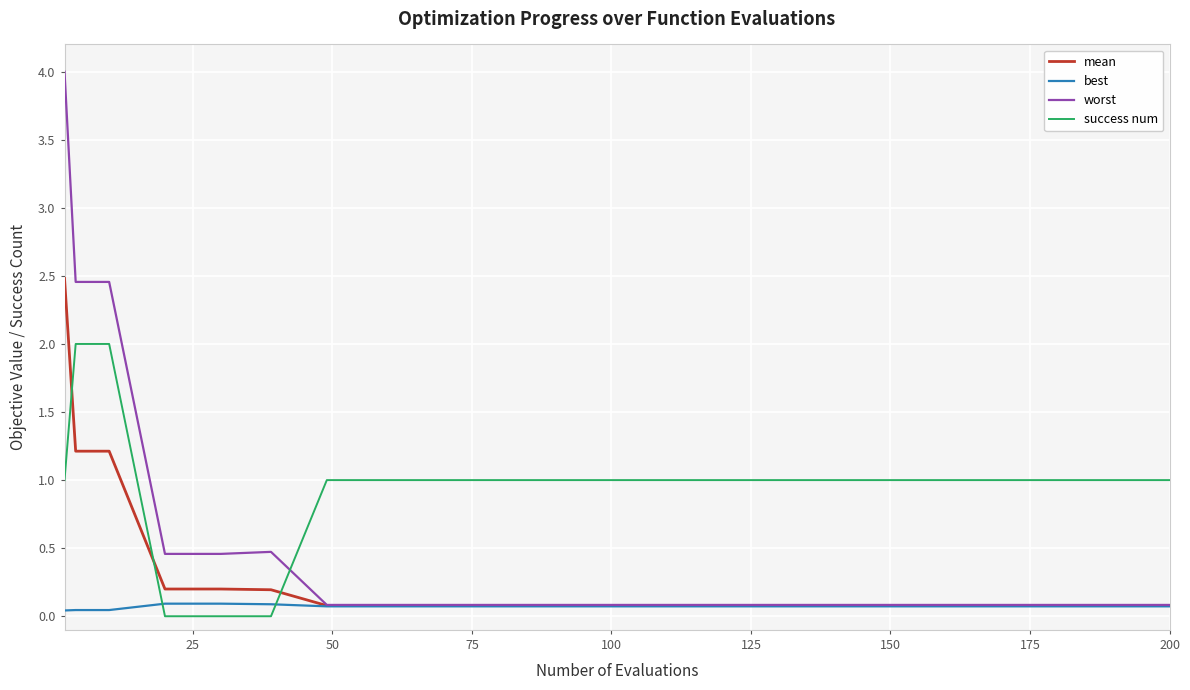

What is the sum of all worst values?

11.0